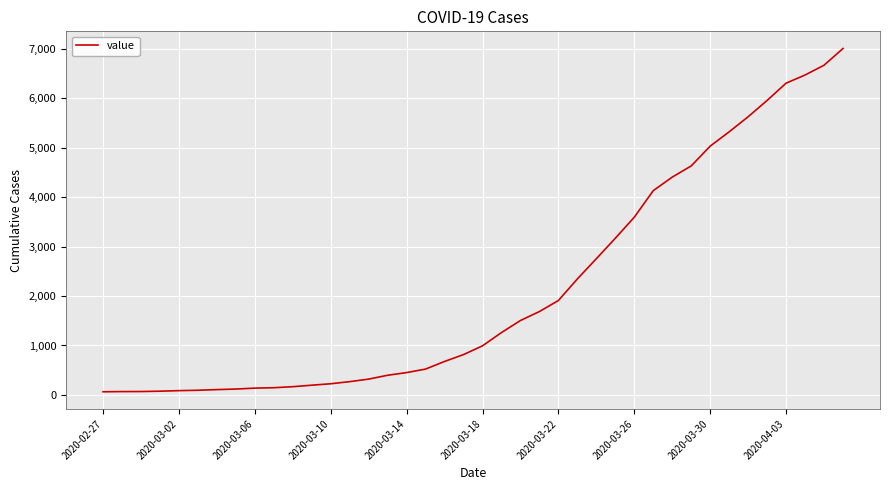

What is the sum of all values?

85761